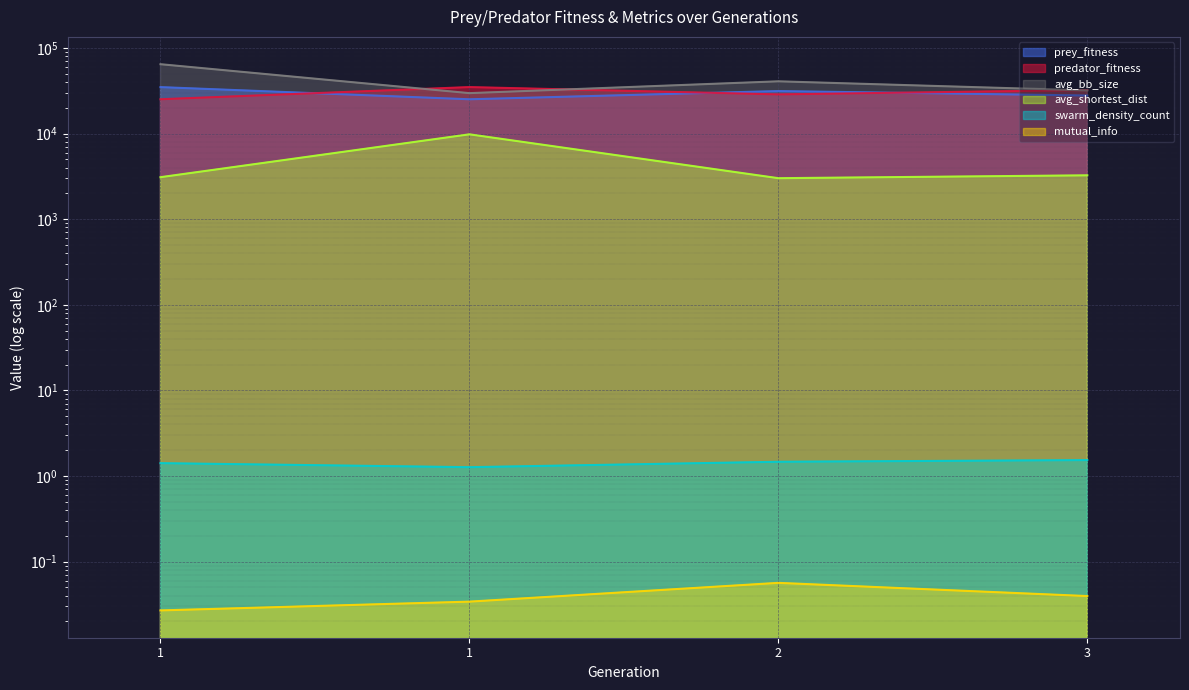

Reading left to right, transcribe all the data shown in this chart.

prey_fitness: 1=34857.0	1=25123.0	2=31352.0	3=27793.0
predator_fitness: 1=25143.0	1=34877.0	2=28648.0	3=32207.0
avg_bb_size: 1=64537.7	1=29636.8	2=40730.5	3=31862.6
avg_shortest_dist: 1=3092.0	1=9793.7	2=3009.3	3=3251.5
swarm_density_count: 1=1.4	1=1.3	2=1.5	3=1.5
mutual_info: 1=0.0	1=0.0	2=0.1	3=0.0